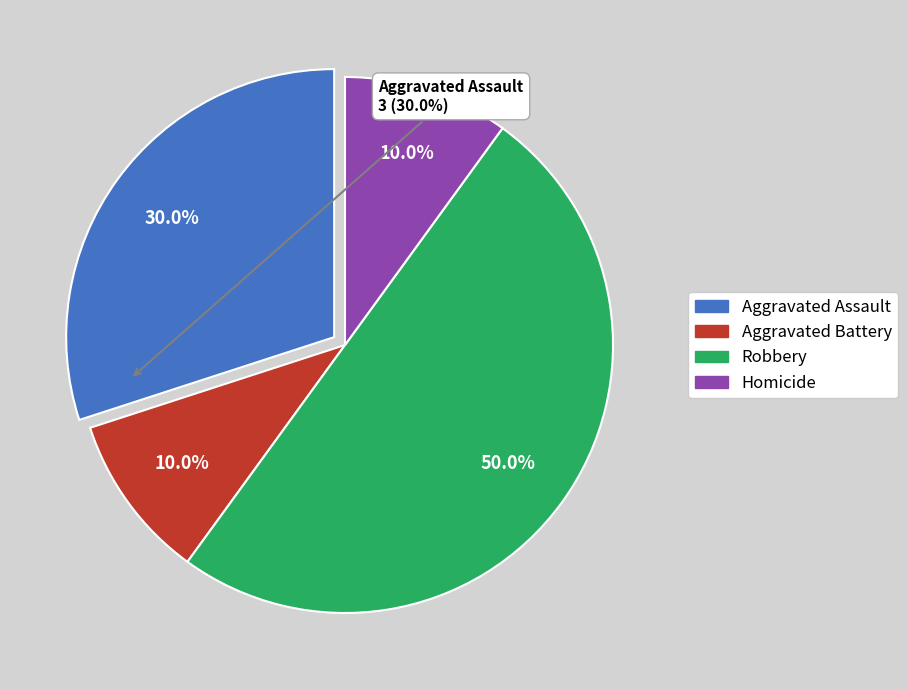

Count the number of slices in the pie.

4